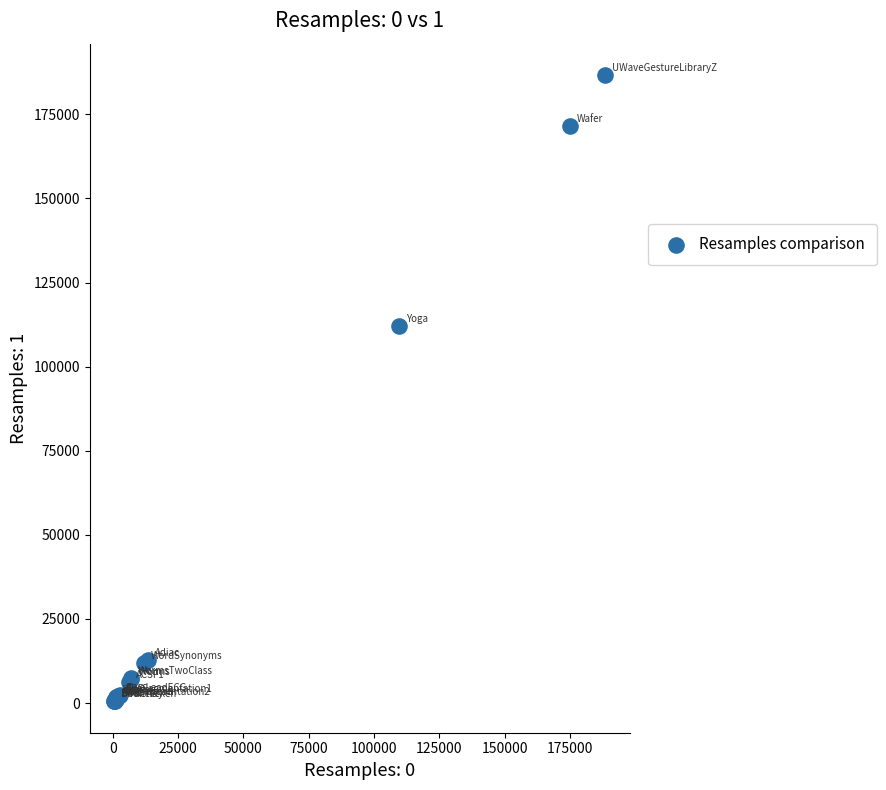

What Y value in the scatter plot is closest to 93600?

111943